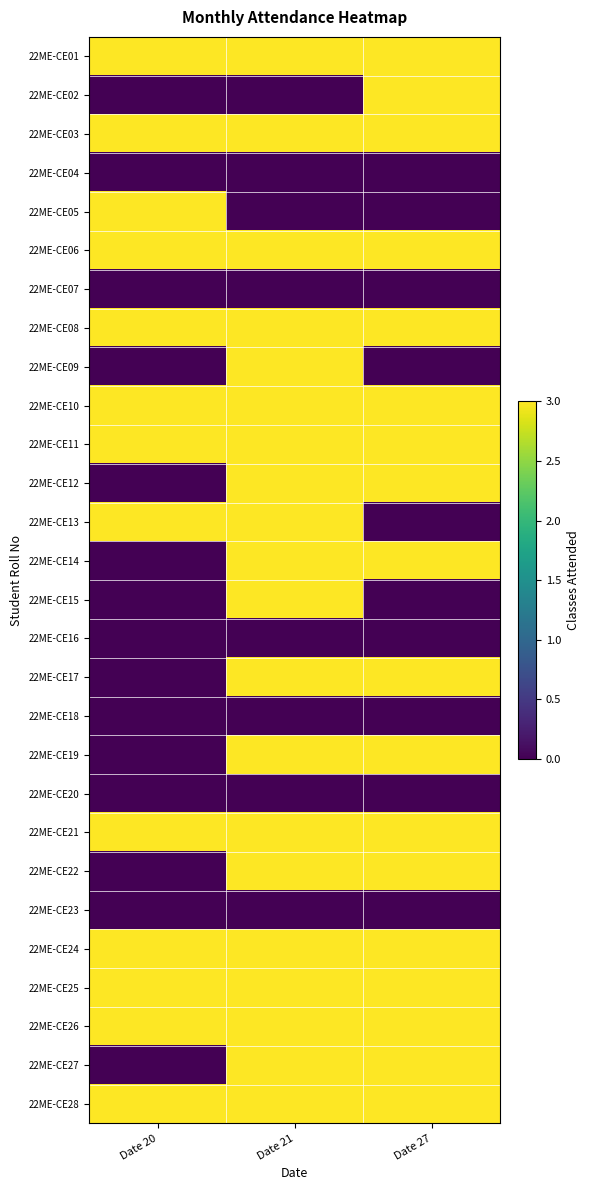

At how many categories does at least one series exceed 0?

3